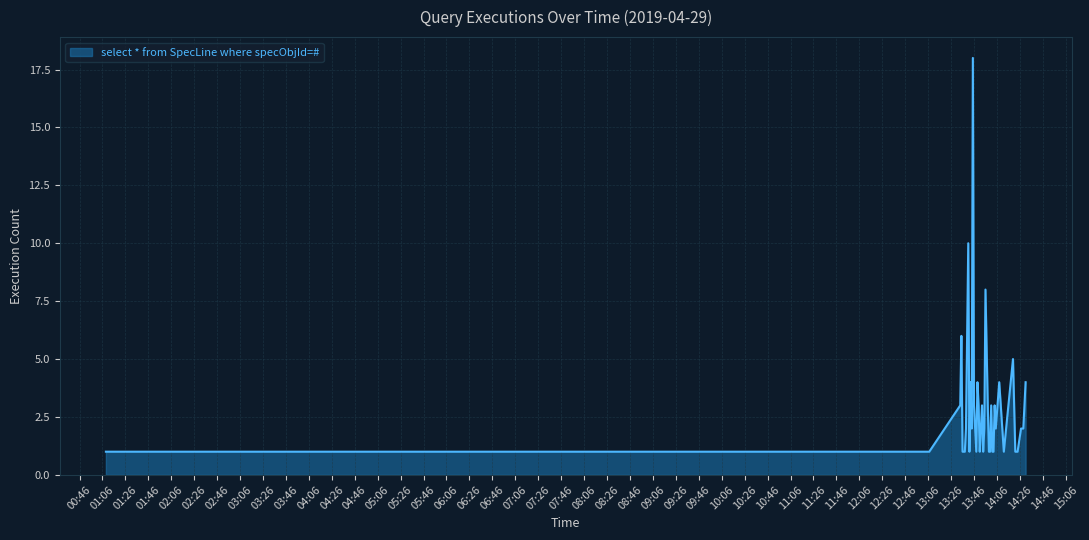

What is the difference between the maximum and minimum values?

17